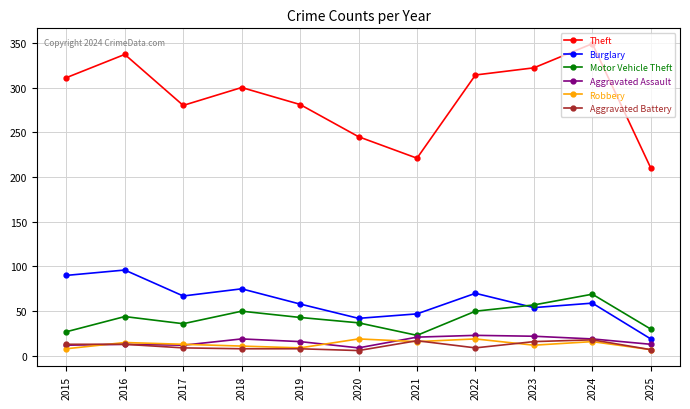

Which series has the widest spread of values?

Theft